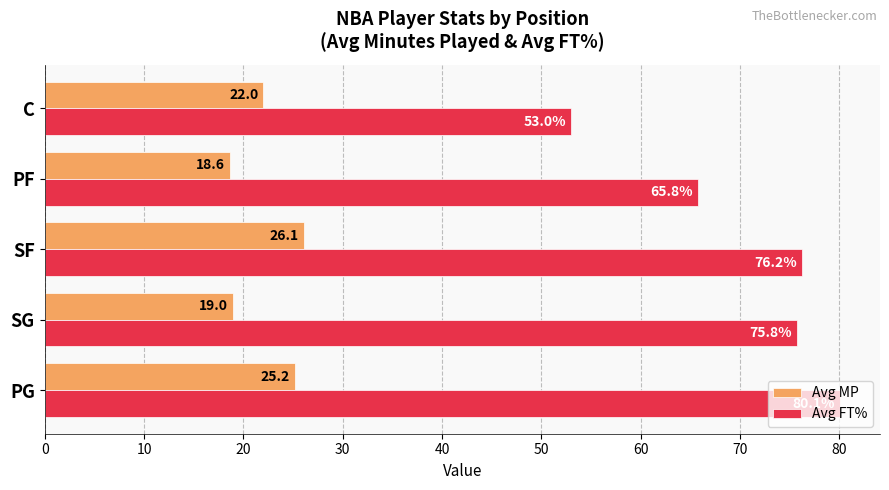

The value of Avg MP at PG is 13.0. True or false?

False